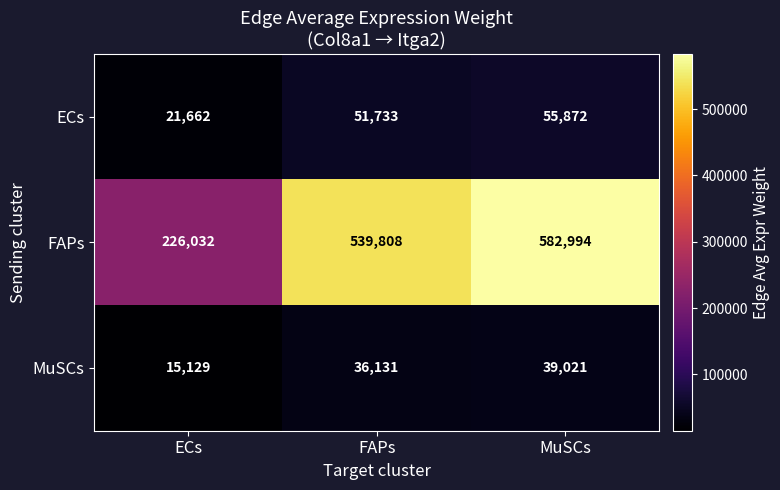

How many distinct data groups are displayed?

3